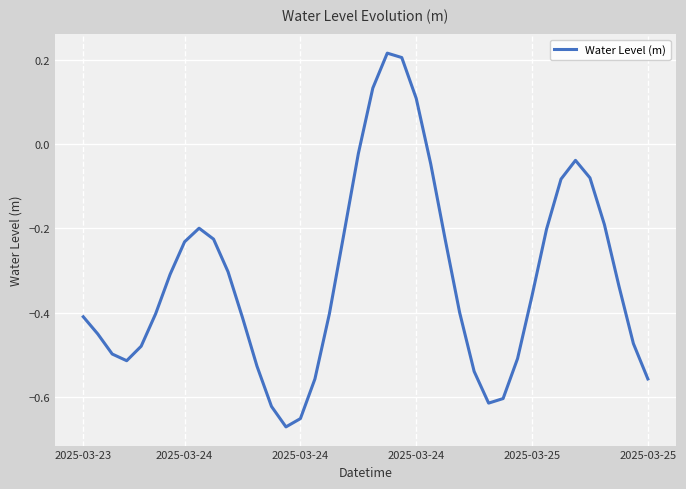

What is the difference between the maximum and minimum values?

0.9